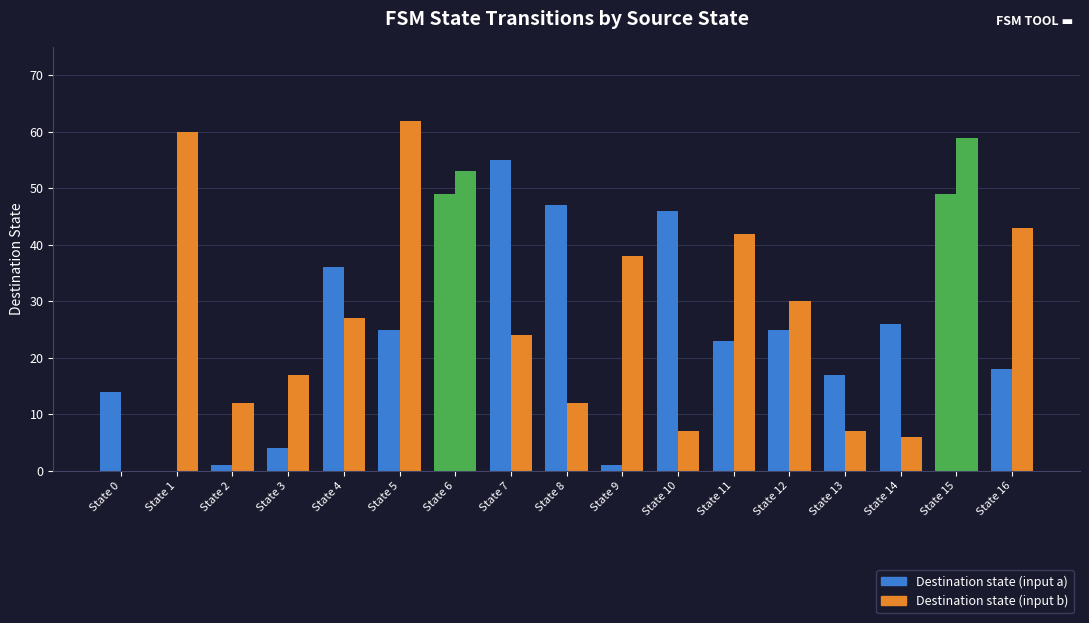

How many series are shown in this chart?

2